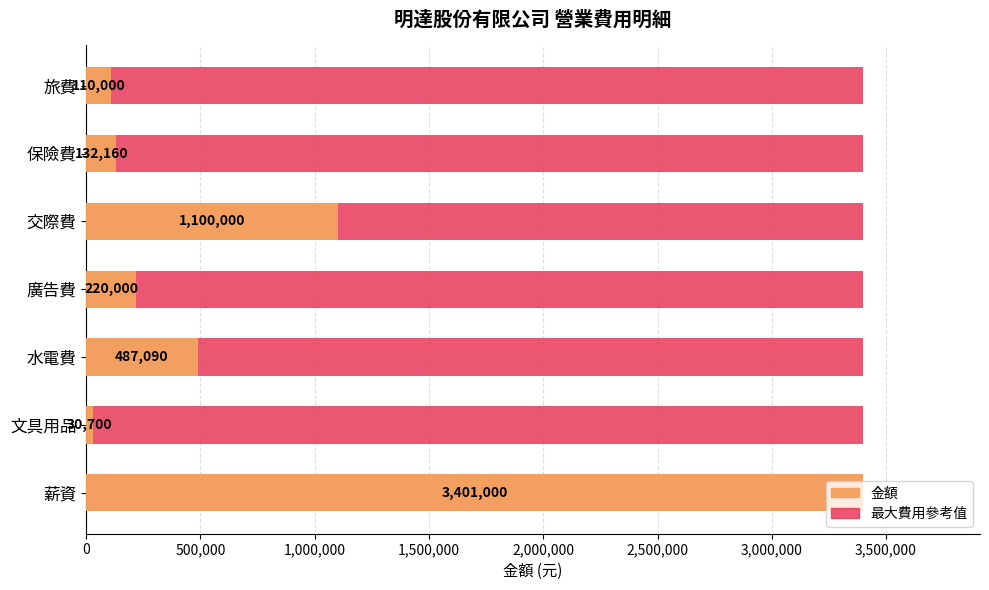

How many data points in 金額 are less than 220000?

3